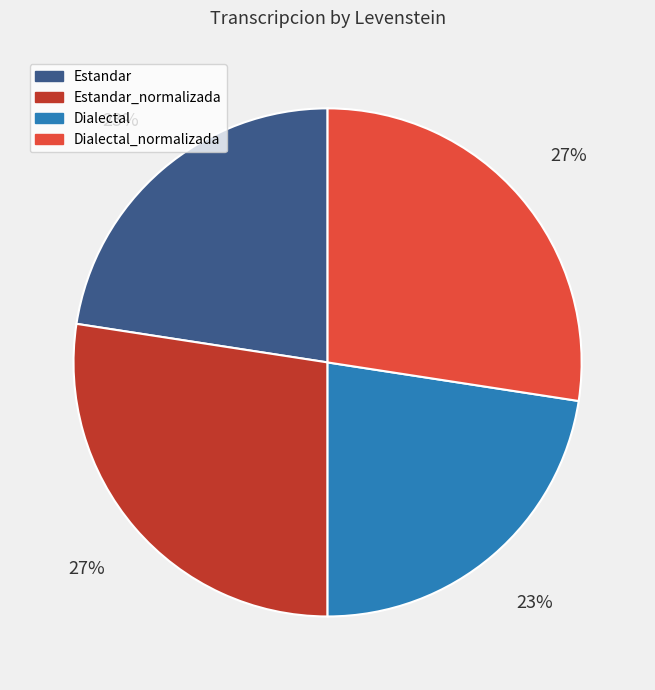

Is there a majority slice in this chart?

No